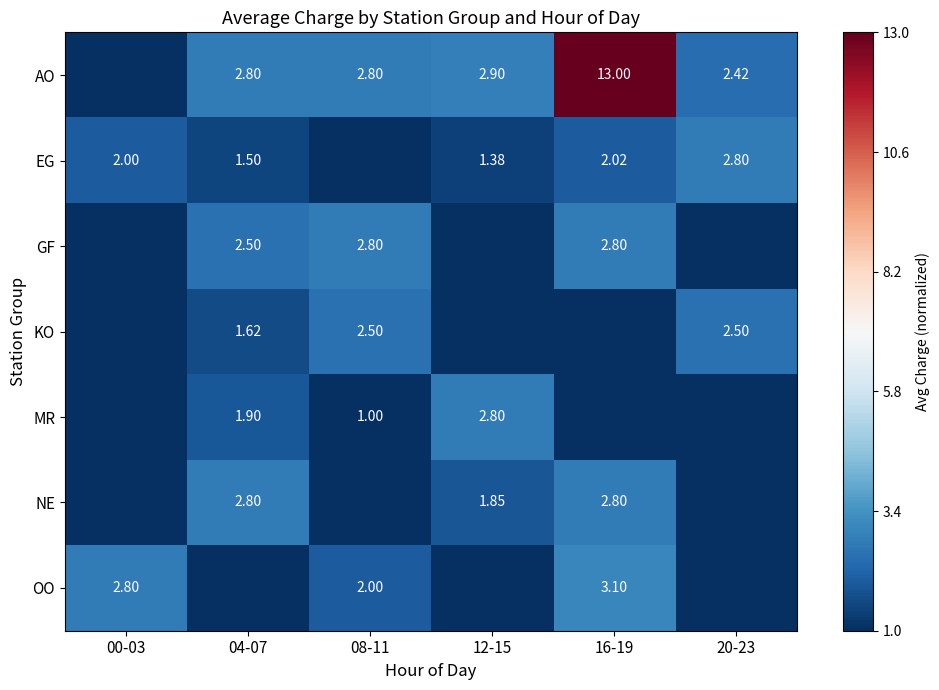

At which category does the chart reach its peak across all series?

16-19